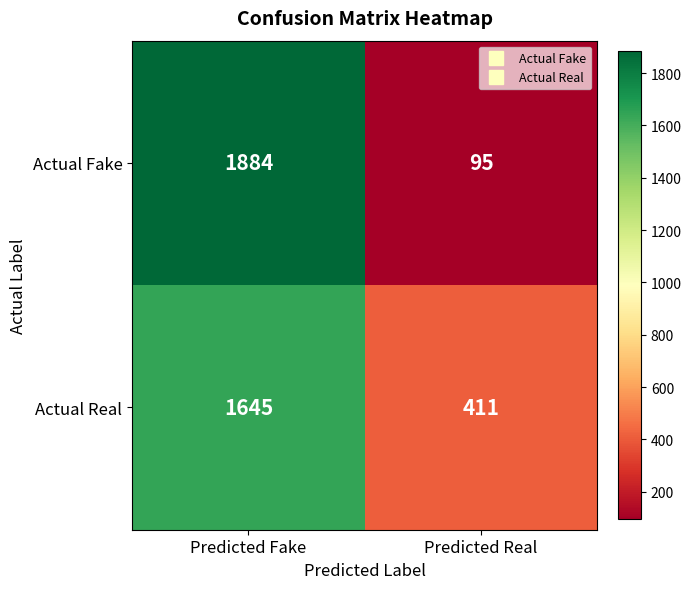

Reading right to left, transcribe all the data shown in this chart.

Actual Fake: Predicted Real=95	Predicted Fake=1884
Actual Real: Predicted Real=411	Predicted Fake=1645